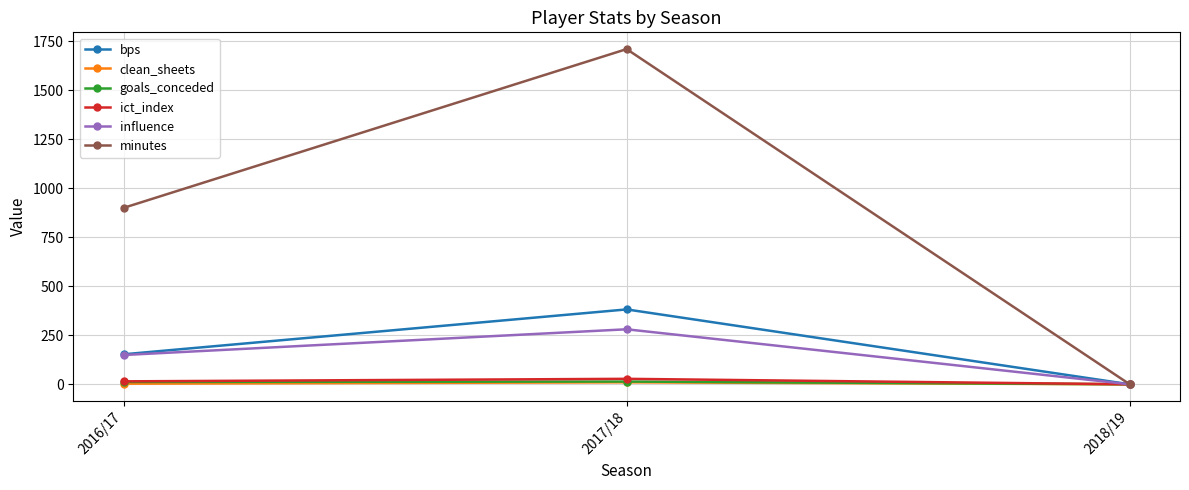

How many categories are shown in the chart?

3